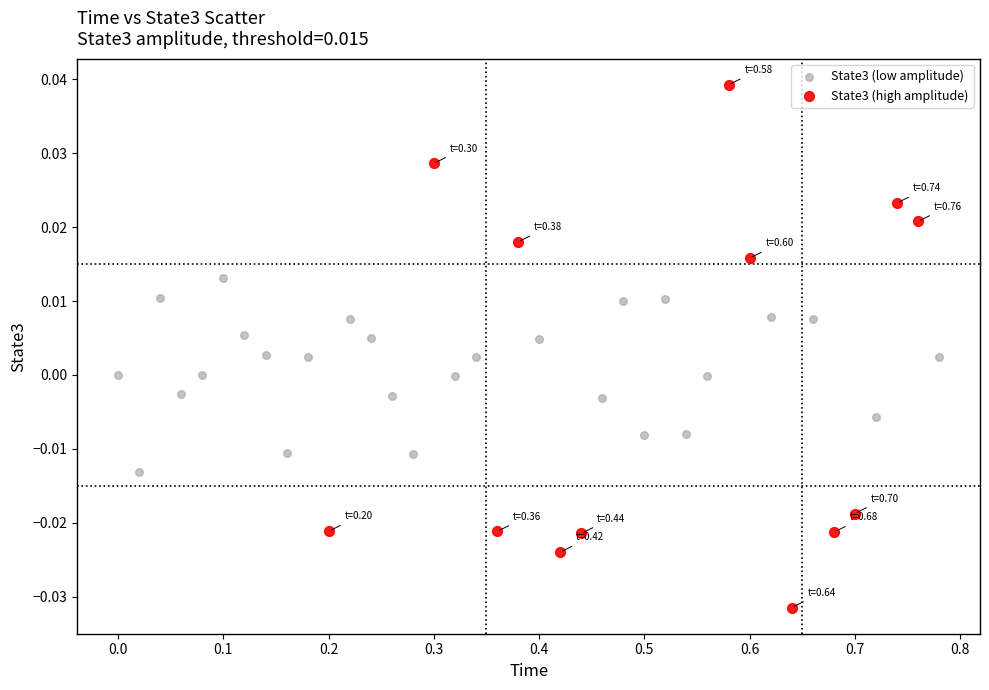

Which series has the largest Y range (max minus min)?

State3 (high amplitude)